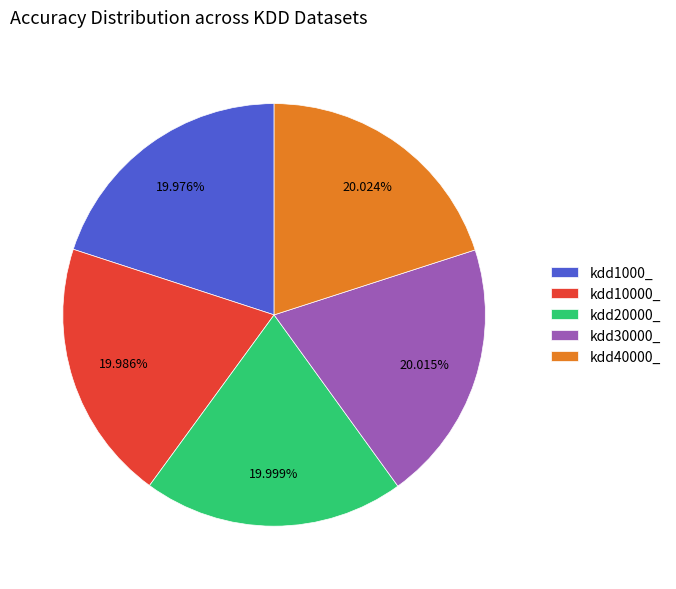

To the nearest percent, what is the combined percentage of kdd30000_ and kdd1000_?

40%